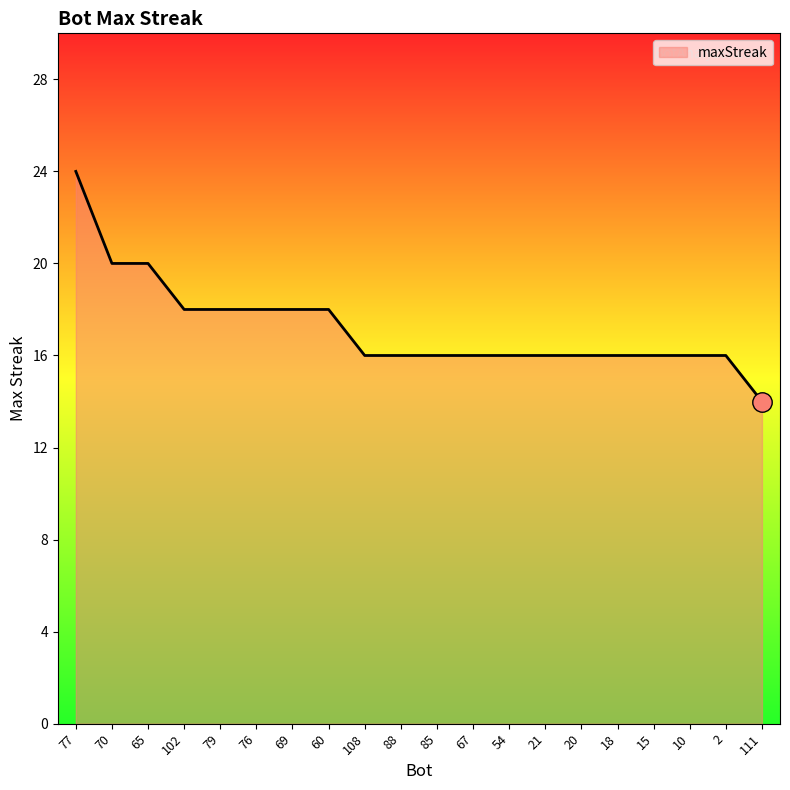

What position from the left is 60?

8